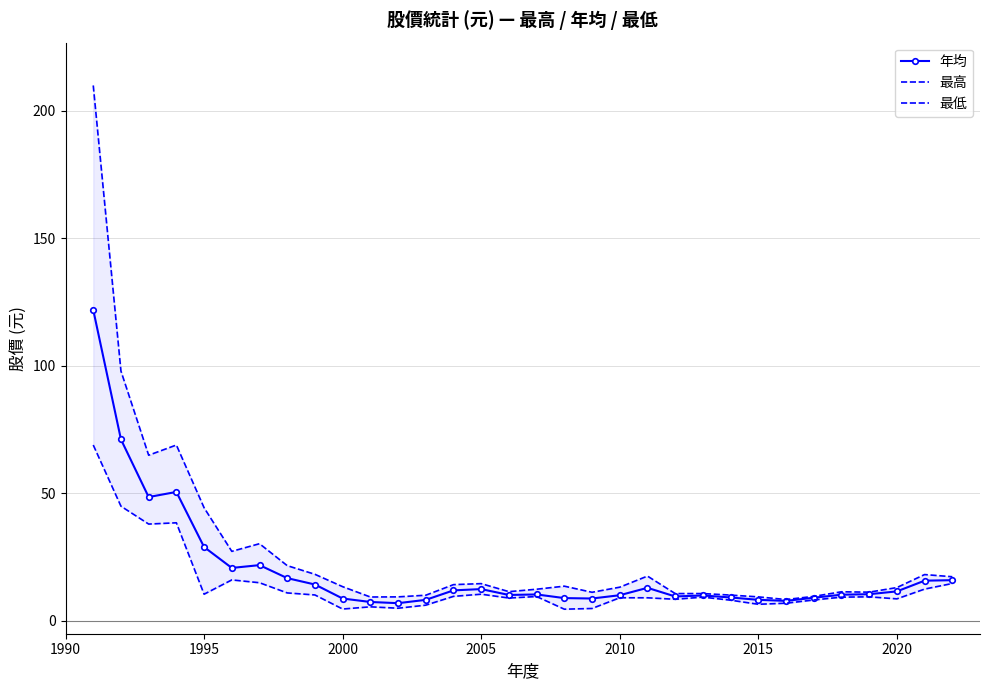

At how many categories does at least one series exceed 67?

3